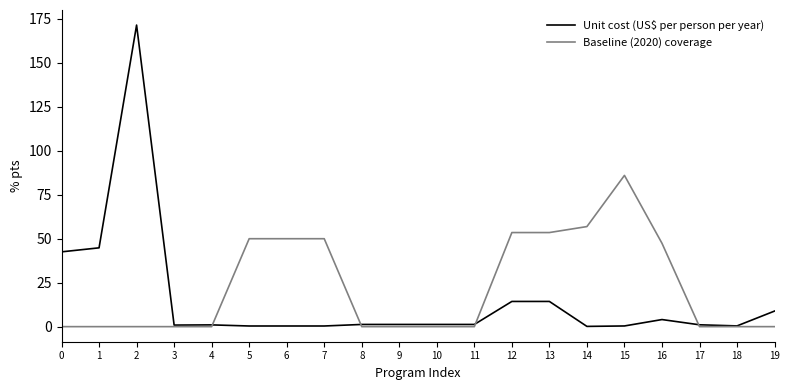

Which series has the largest range (max minus min)?

Unit cost (US$ per person per year)